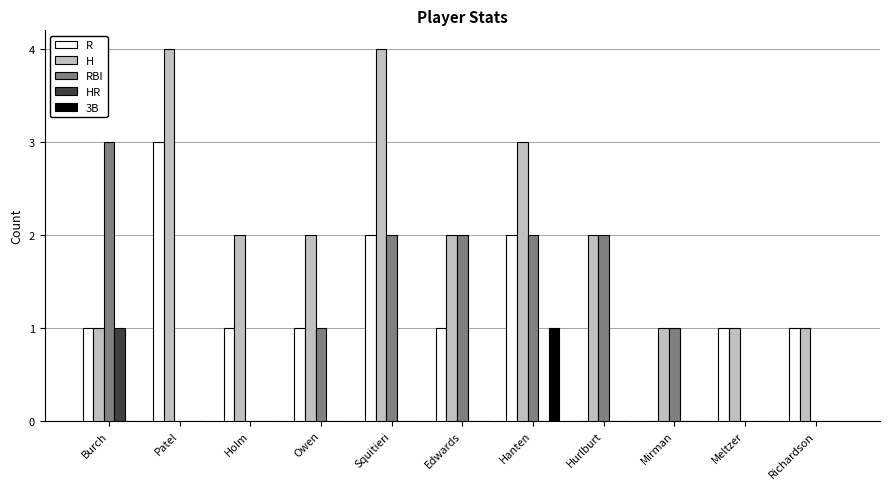

Reading left to right, list all the values displayed in this chart.

R: Burch=1	Patel=3	Holm=1	Owen=1	Squitieri=2	Edwards=1	Hanten=2	Hurlburt=0	Mirman=0	Meltzer=1	Richardson=1
H: Burch=1	Patel=4	Holm=2	Owen=2	Squitieri=4	Edwards=2	Hanten=3	Hurlburt=2	Mirman=1	Meltzer=1	Richardson=1
RBI: Burch=3	Patel=0	Holm=0	Owen=1	Squitieri=2	Edwards=2	Hanten=2	Hurlburt=2	Mirman=1	Meltzer=0	Richardson=0
HR: Burch=1	Patel=0	Holm=0	Owen=0	Squitieri=0	Edwards=0	Hanten=0	Hurlburt=0	Mirman=0	Meltzer=0	Richardson=0
3B: Burch=0	Patel=0	Holm=0	Owen=0	Squitieri=0	Edwards=0	Hanten=1	Hurlburt=0	Mirman=0	Meltzer=0	Richardson=0